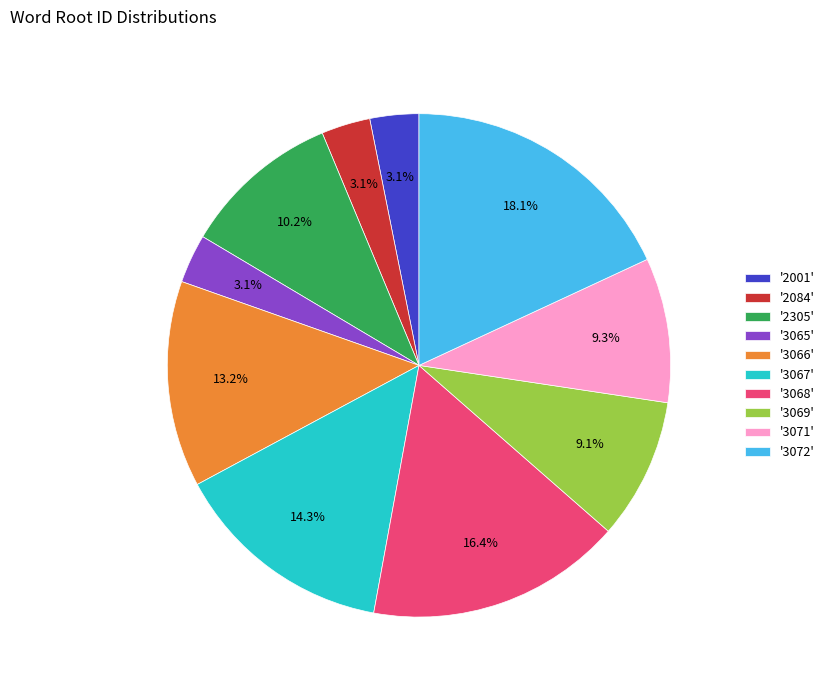

What is the largest slice in the pie chart?

'3072'